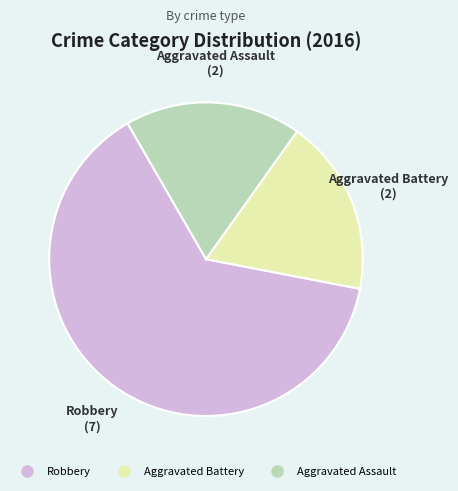

Which slice is the largest?

Robbery